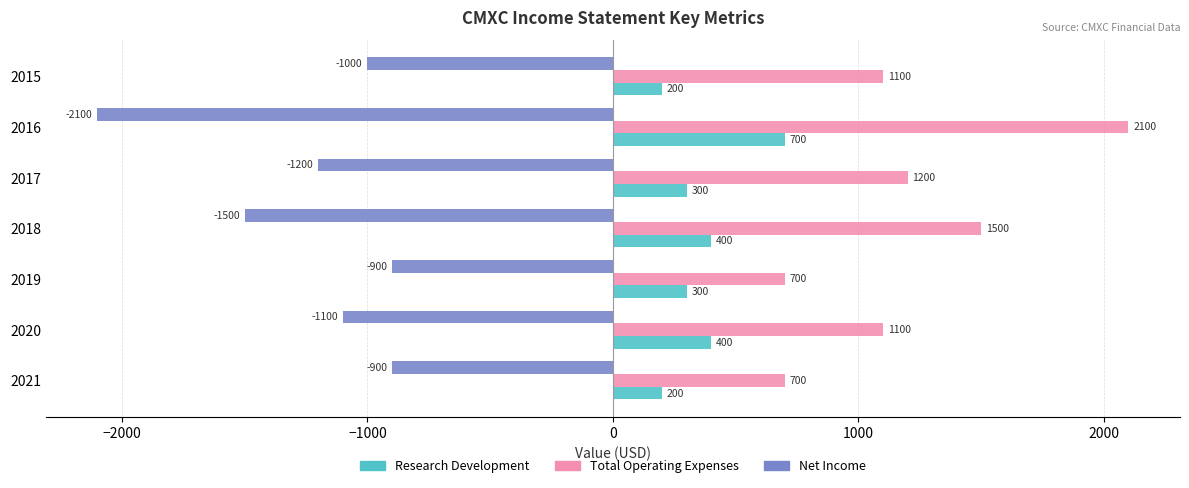

Is it true that Research Development equals 108 at 2018?

False